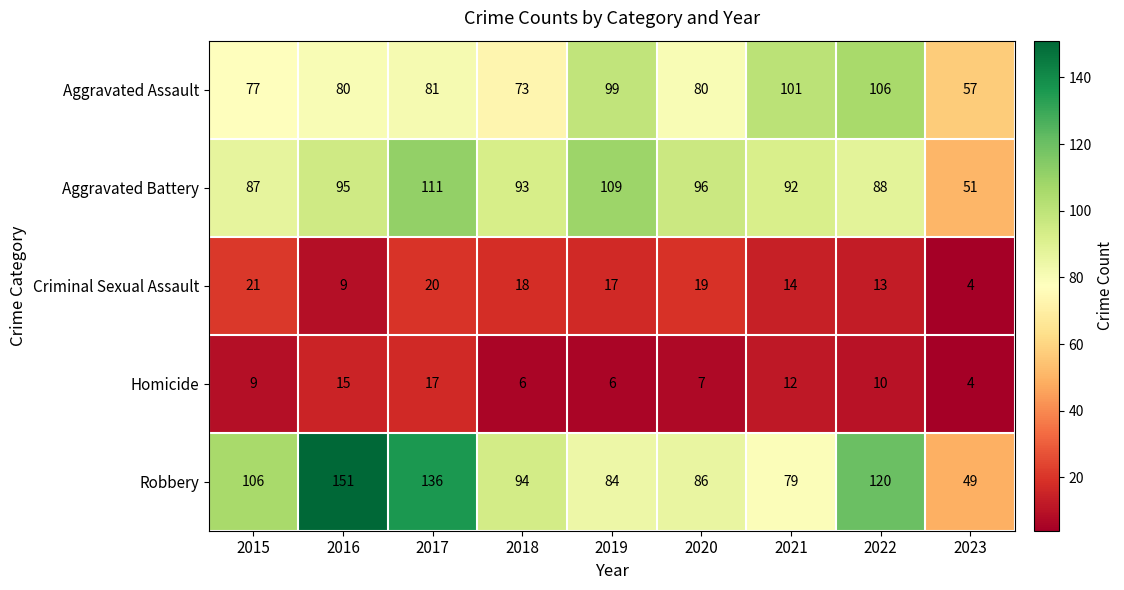

Which series has the widest spread of values?

Robbery